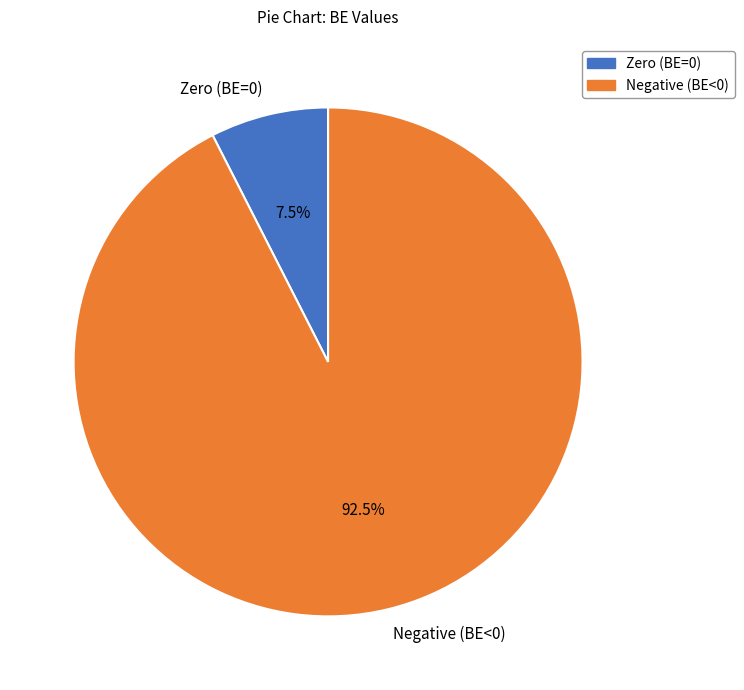

Combined, what portion of the pie is Negative (BE<0) and Zero (BE=0)?

100.0%